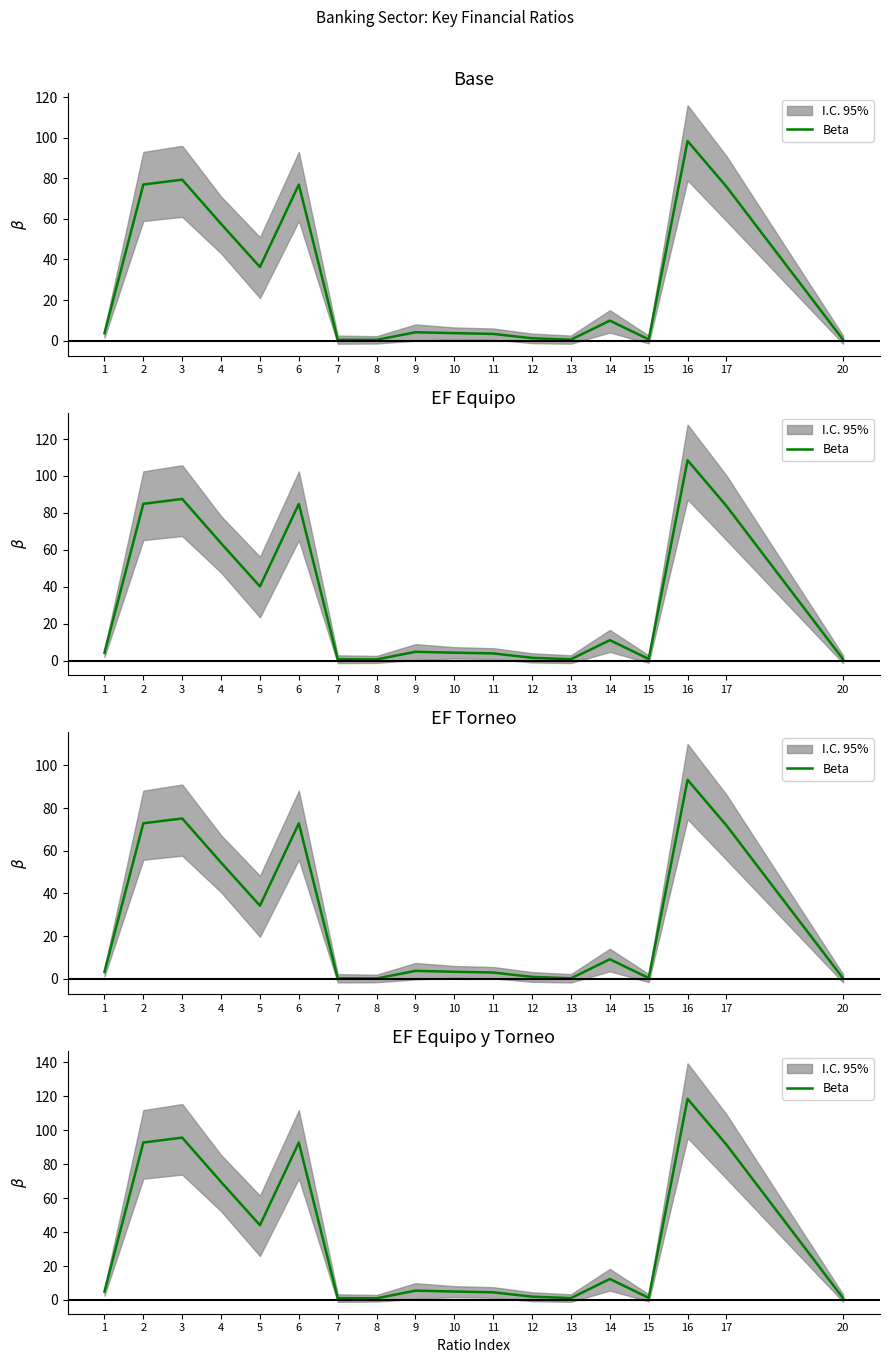

Approximately how many times larger is the value at 2 compared to 9?

16.9